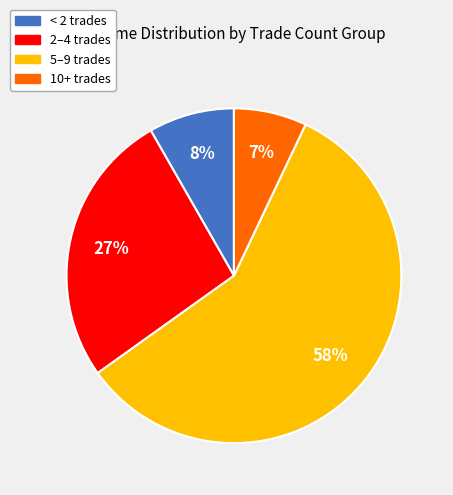

To the nearest percent, what is the average slice percentage?

25%